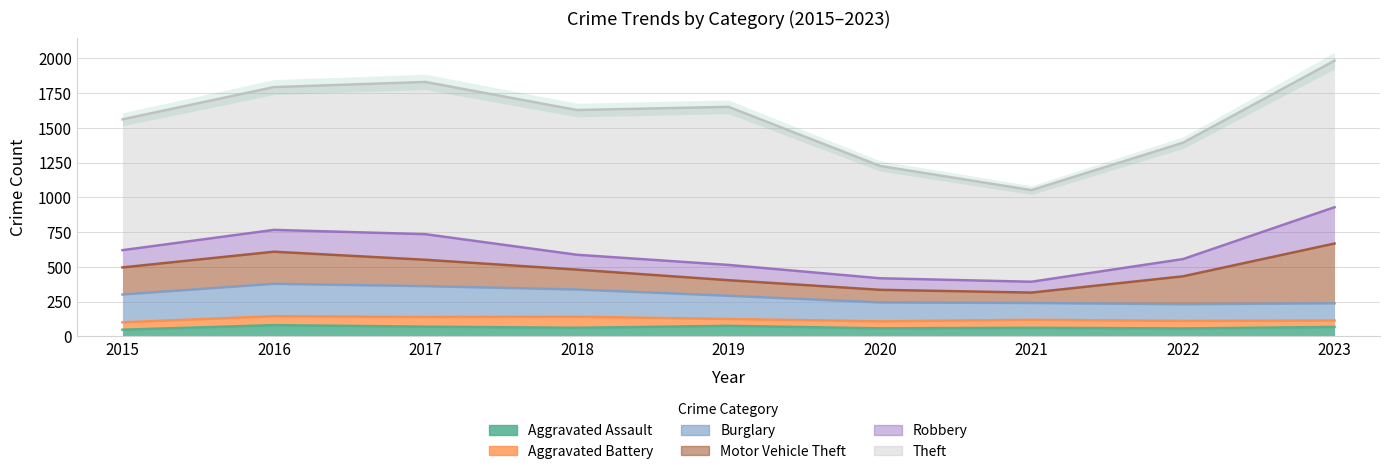

What is the value of the Aggravated Assault point at the 4th from the left?

62